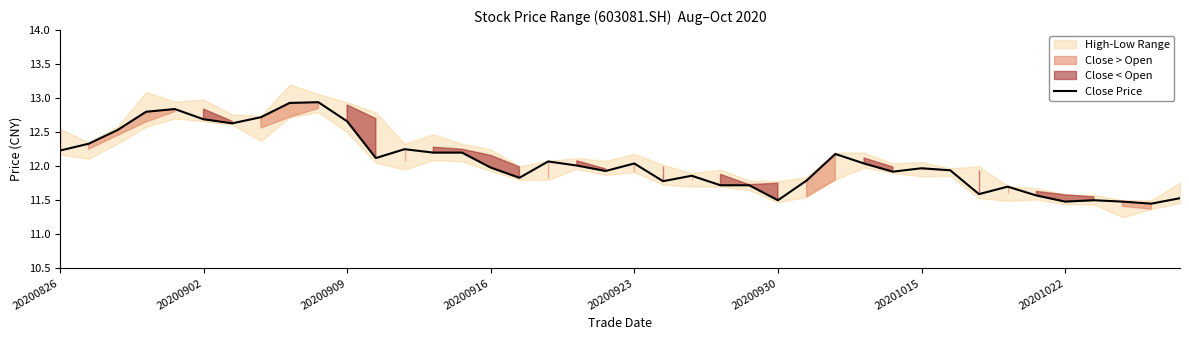

Count the number of values greater than 12.

20